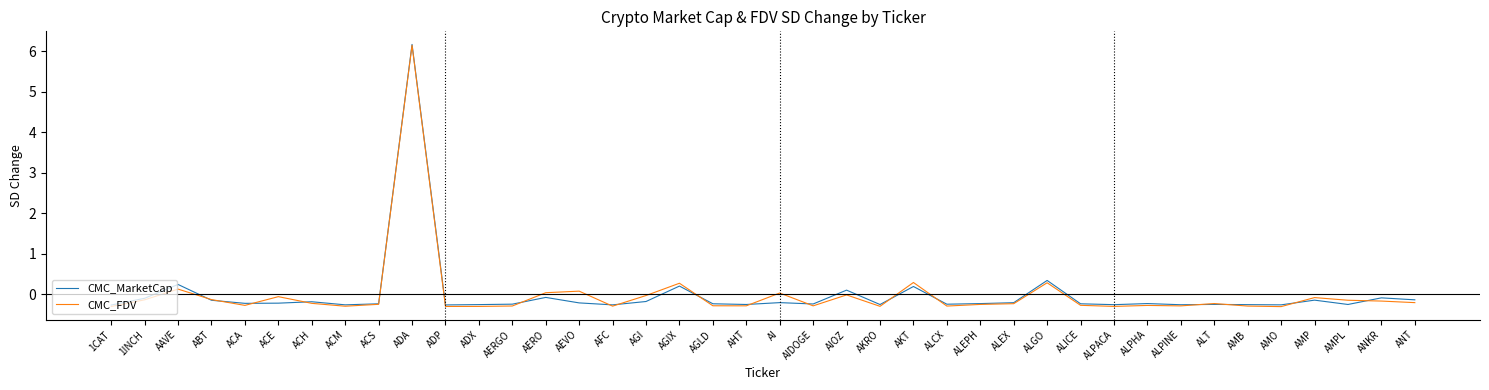

What position from the right is ALT?

7